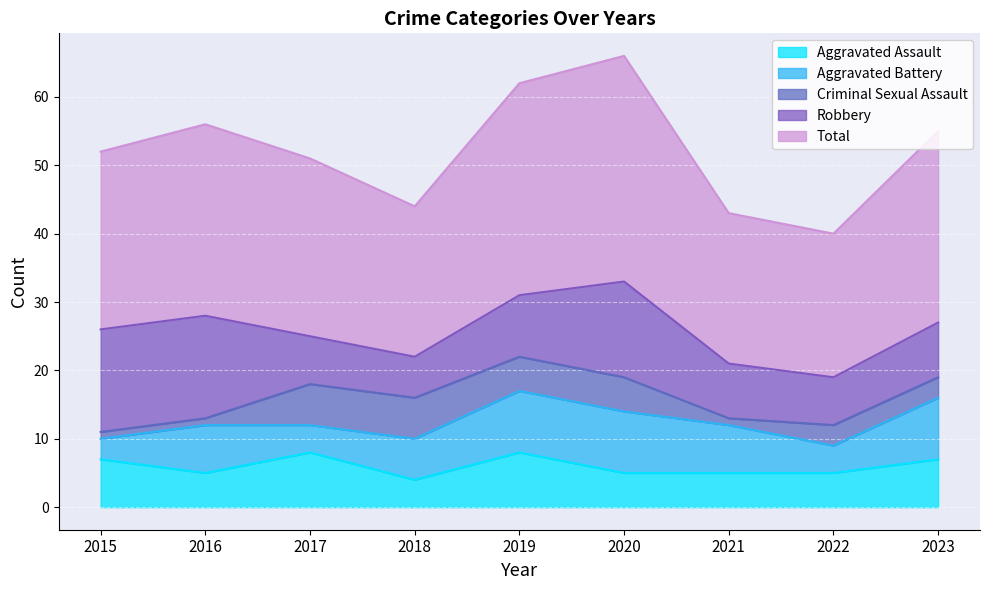

How many categories are shown in the chart?

9